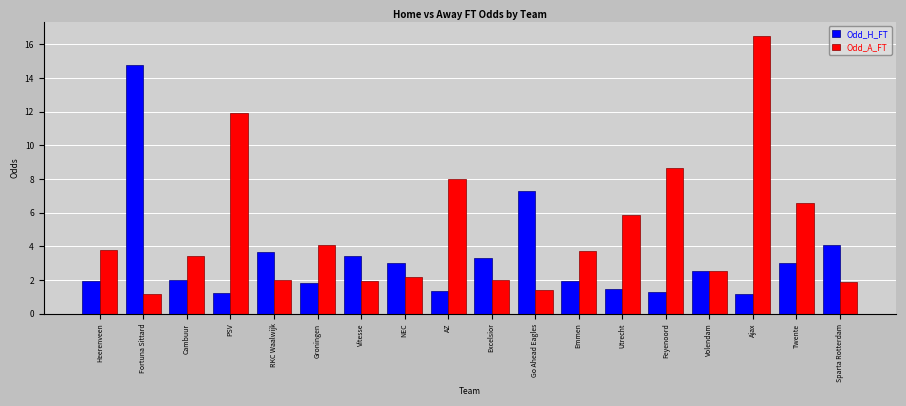

The value of Odd_A_FT at Fortuna Sittard is 1.8. True or false?

False